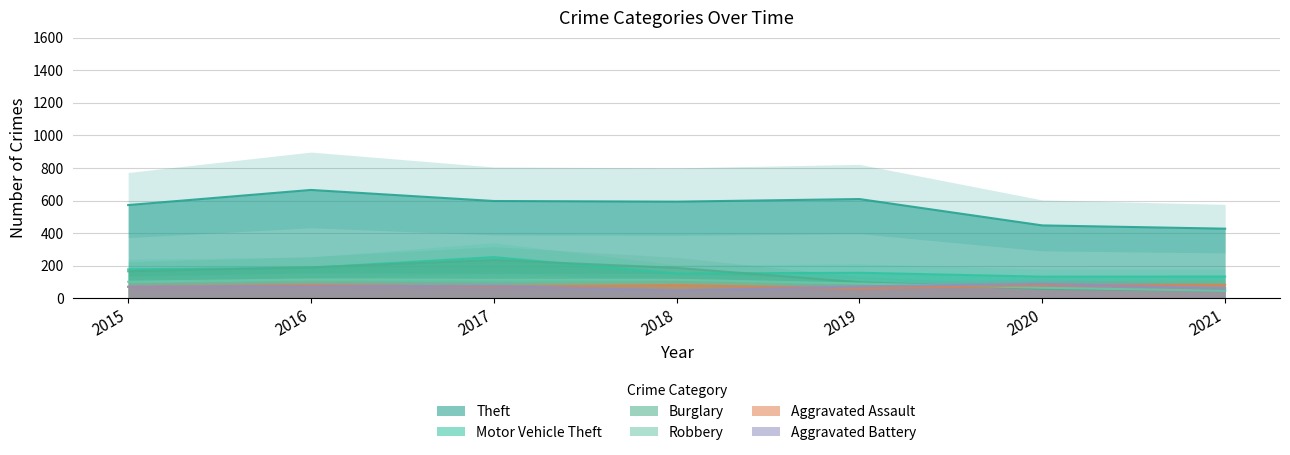

What is the average value of the Motor Vehicle Theft series?

170